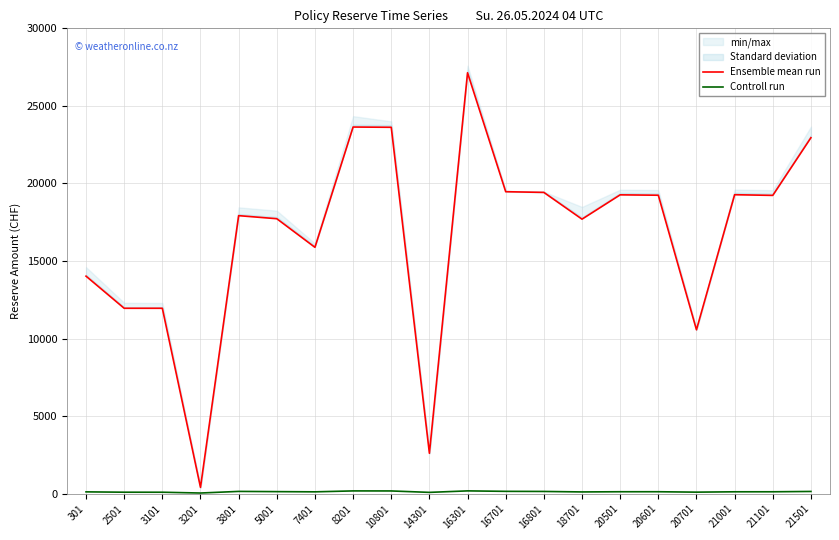

What is the difference between the maximum and minimum values in the Ensemble mean run series?

26722.8